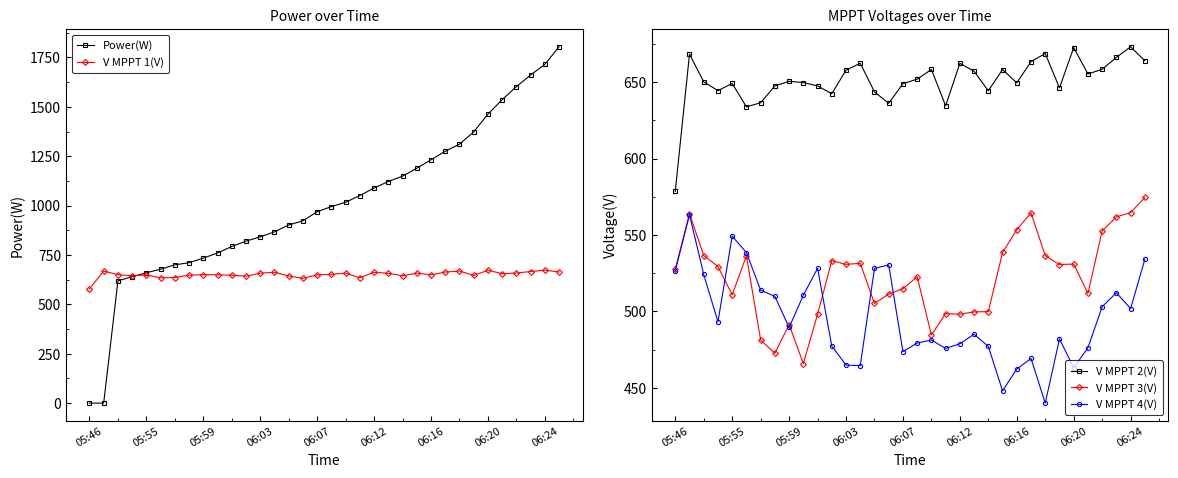

At how many categories does at least one series exceed 83?

34